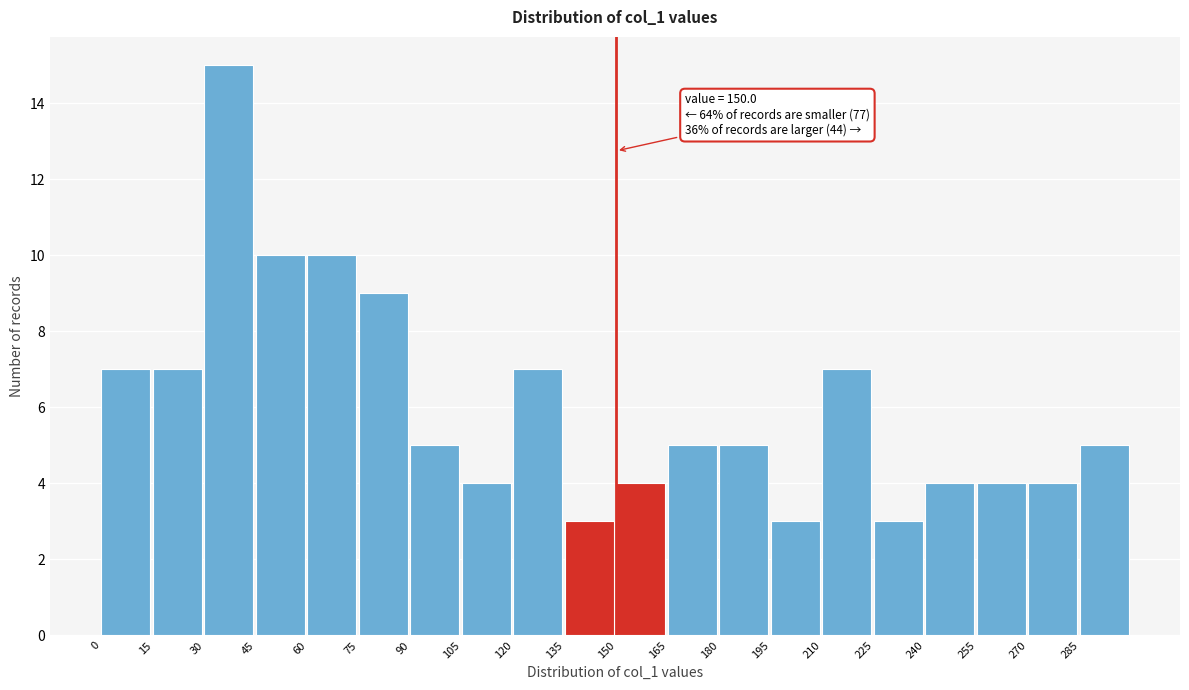

Which range on the x-axis has the tallest bar?

30 to 45